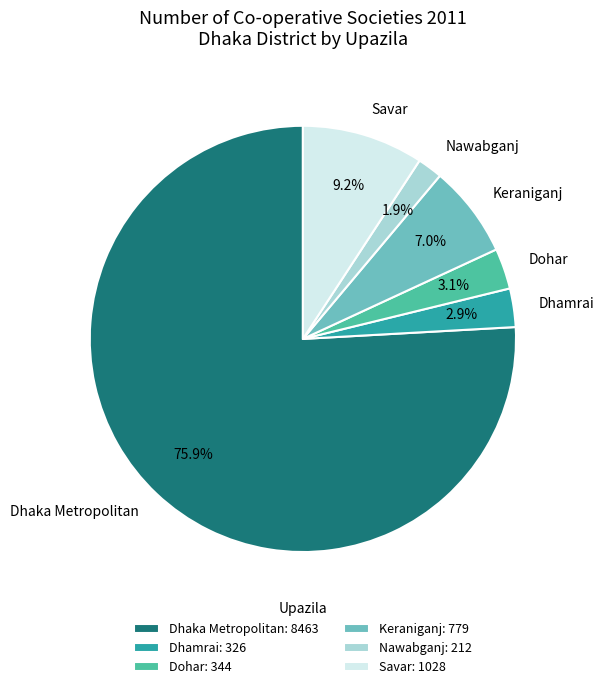

True or false: Dhamrai accounts for 3% of the total.

True